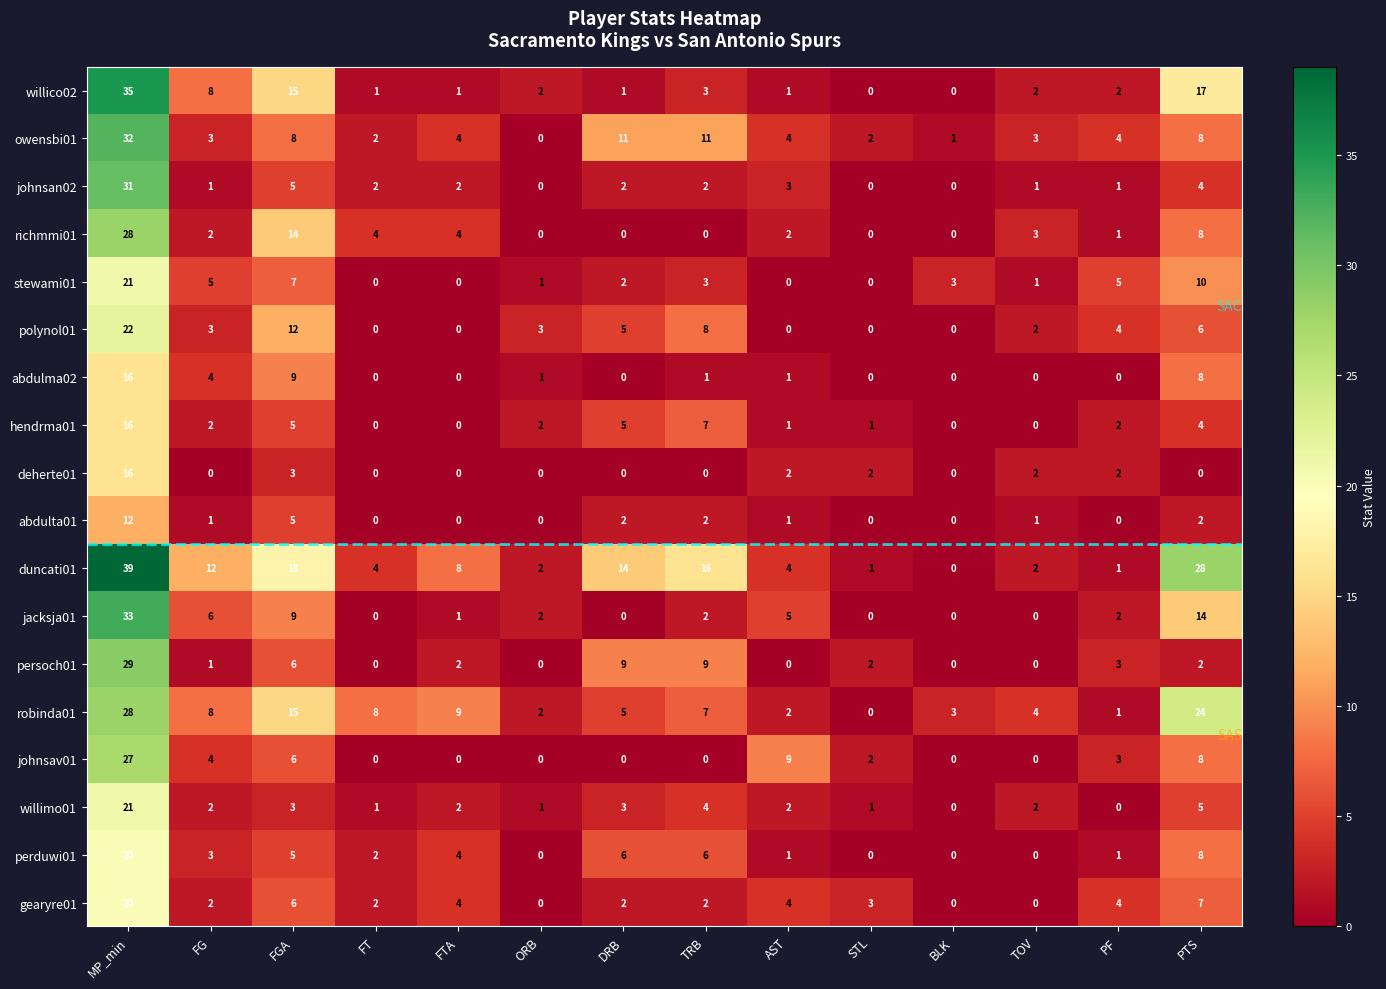

At which category is the sum across all series the highest?

MP_min